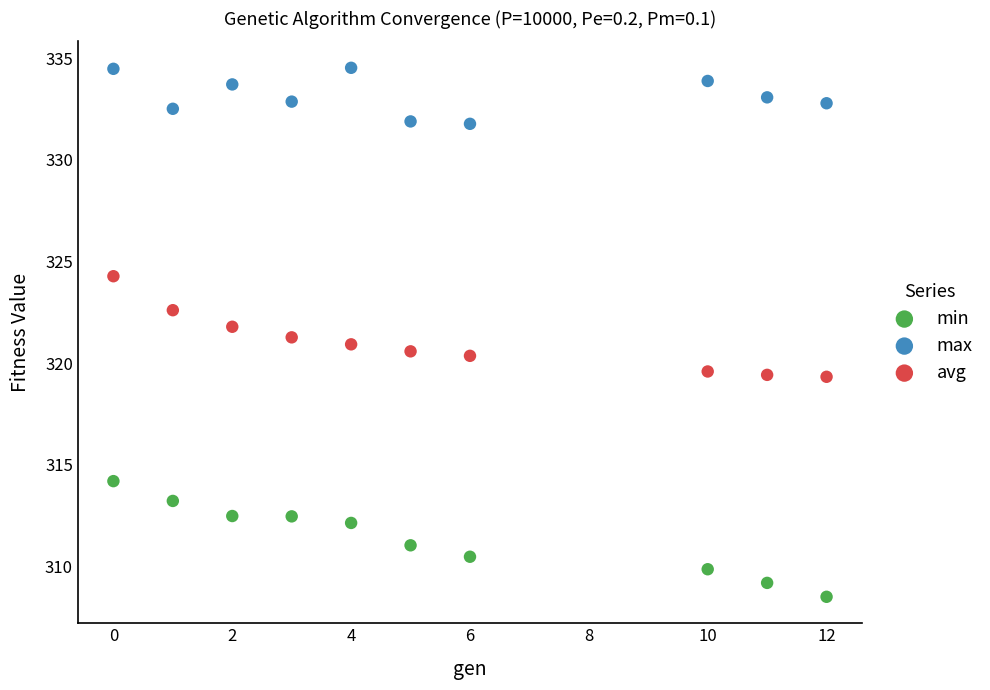

What are all the series names shown in the legend?

min, max, avg